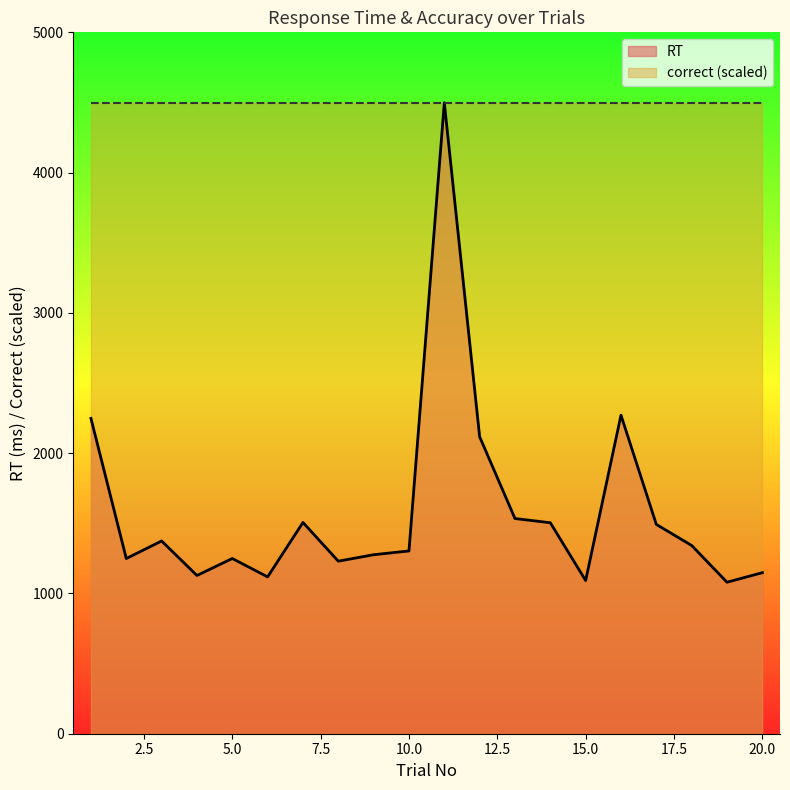

Which label corresponds to the smallest value in the chart?

19